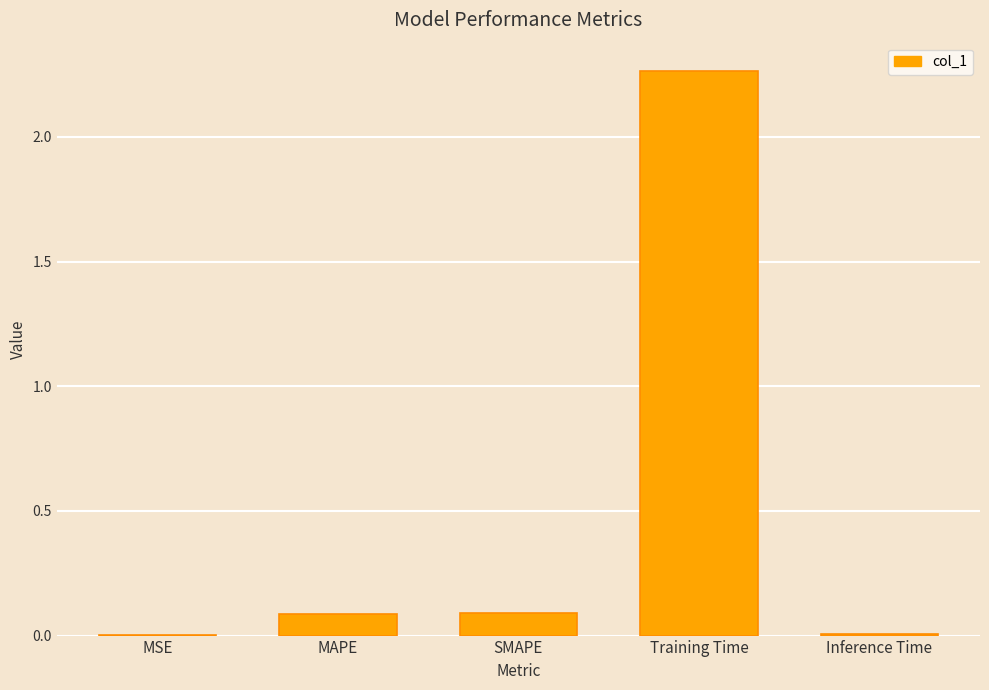

Is it true that the value at Training Time is 1.6?

False